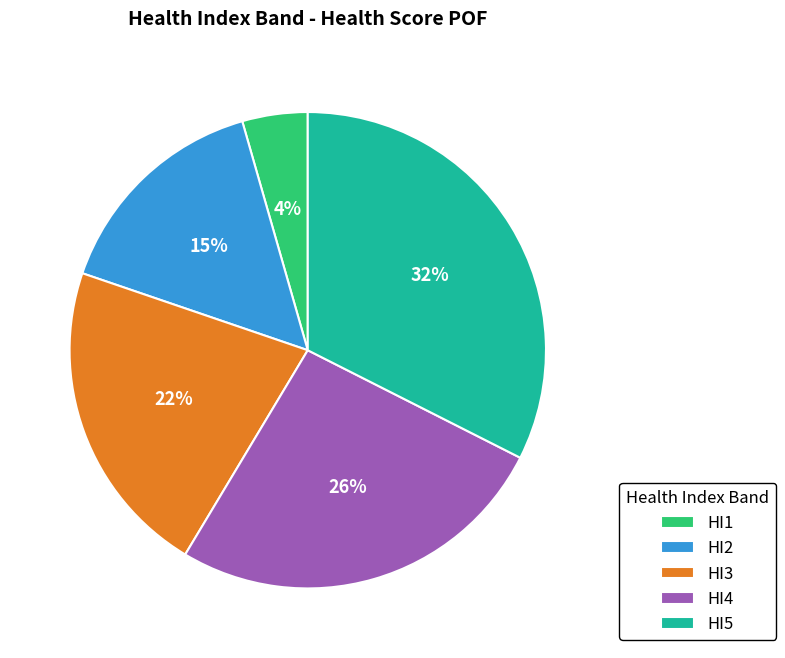

What is the smallest slice in the pie chart?

HI1